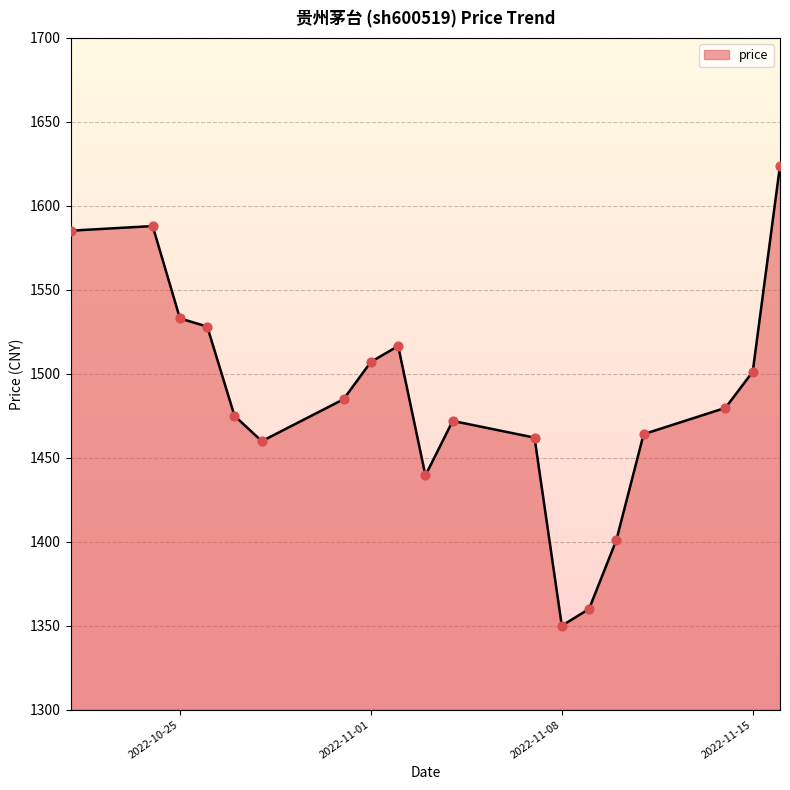

Approximately how many times larger is the value at 2022-10-21 compared to 2022-11-10?

1.1